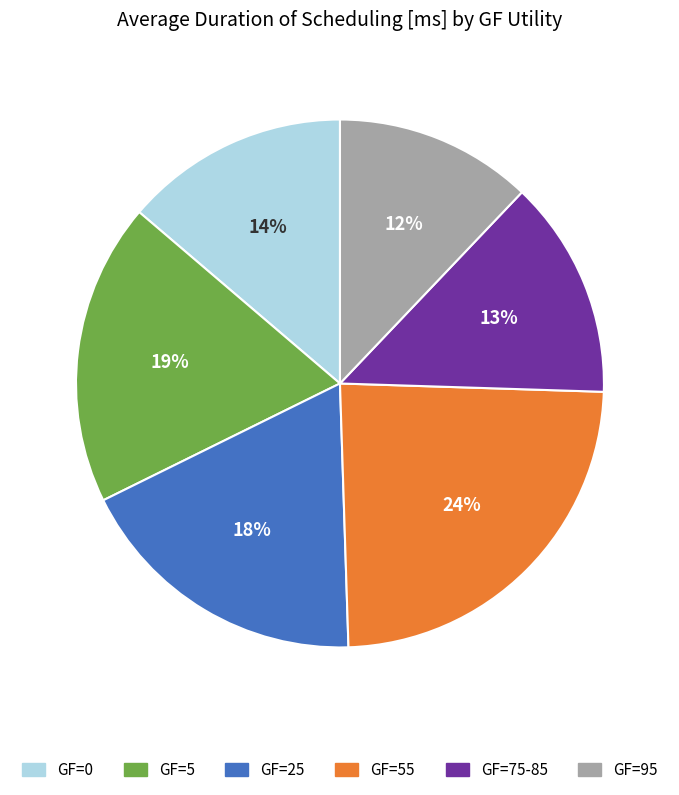

Is there any slice that represents more than half of the pie?

No